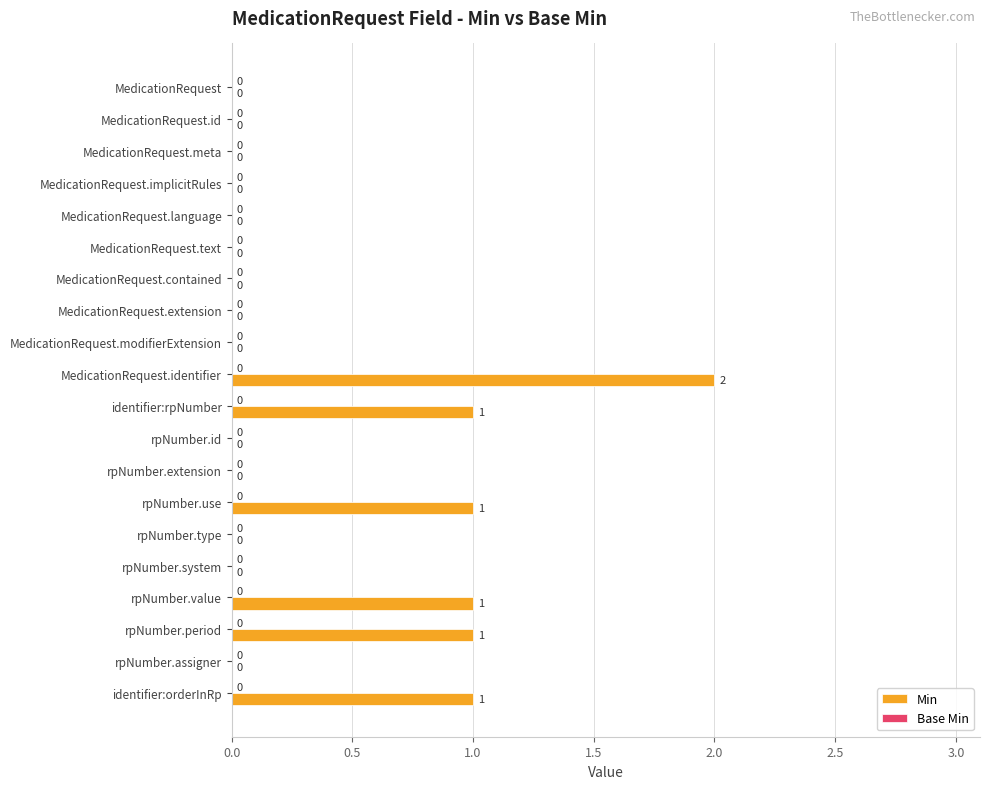

What is the sum of all values?

7